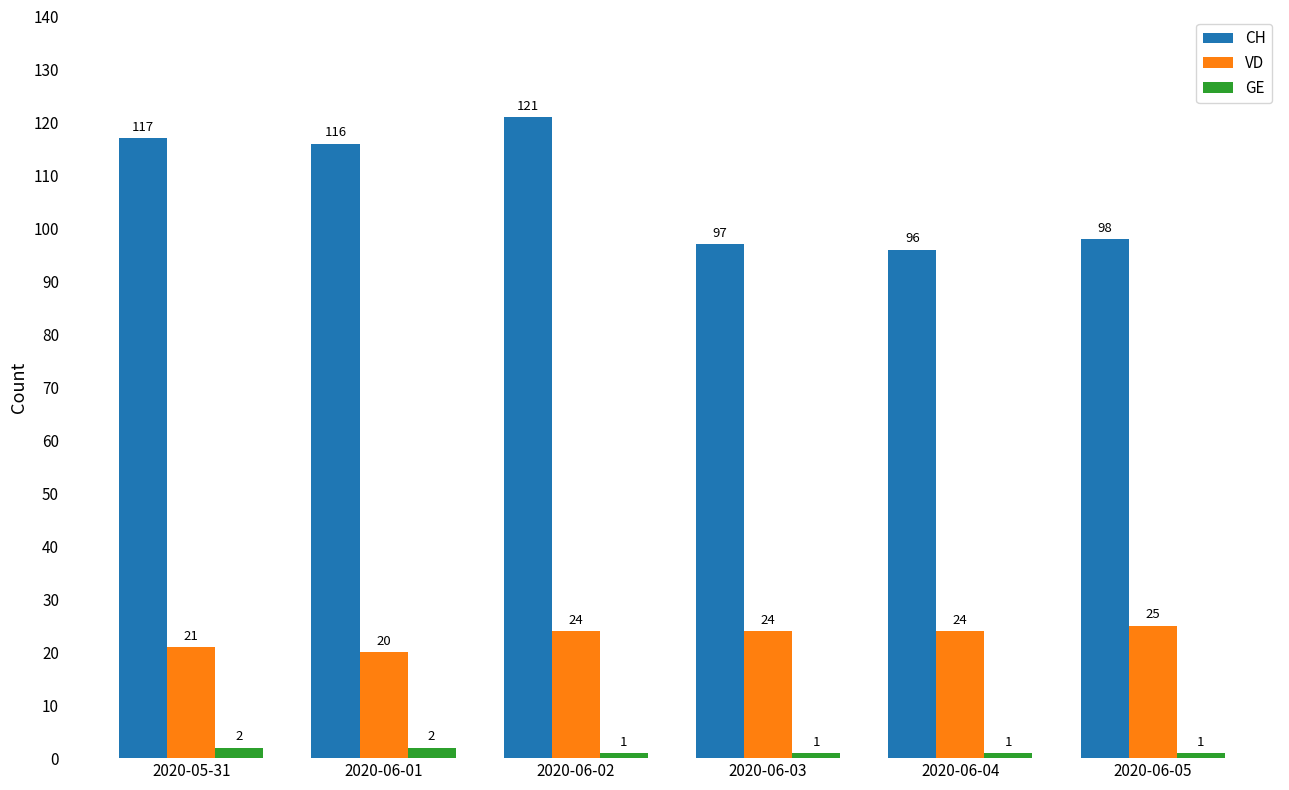

What is the difference between the maximum and second lowest values in the GE series?

1